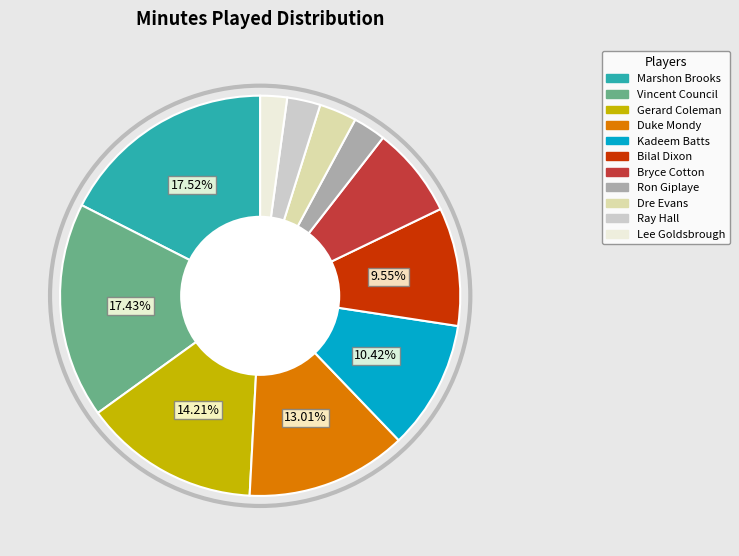

Count the number of slices in the pie.

11